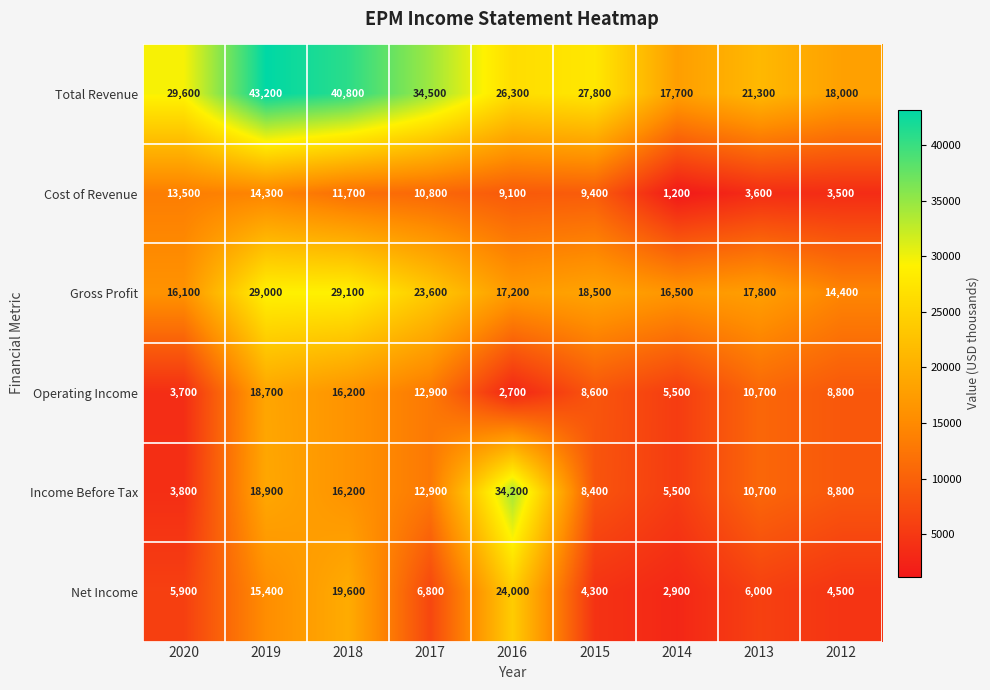

At how many categories does at least one series exceed 15165?

9